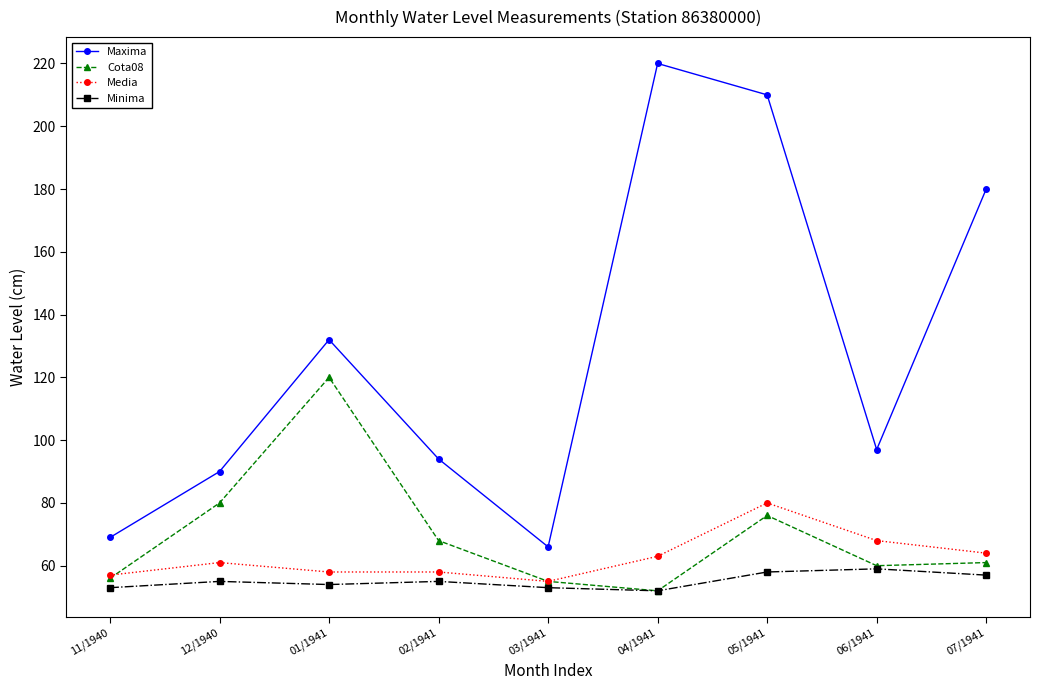

How many interior local valleys does the Maxima series have?

2